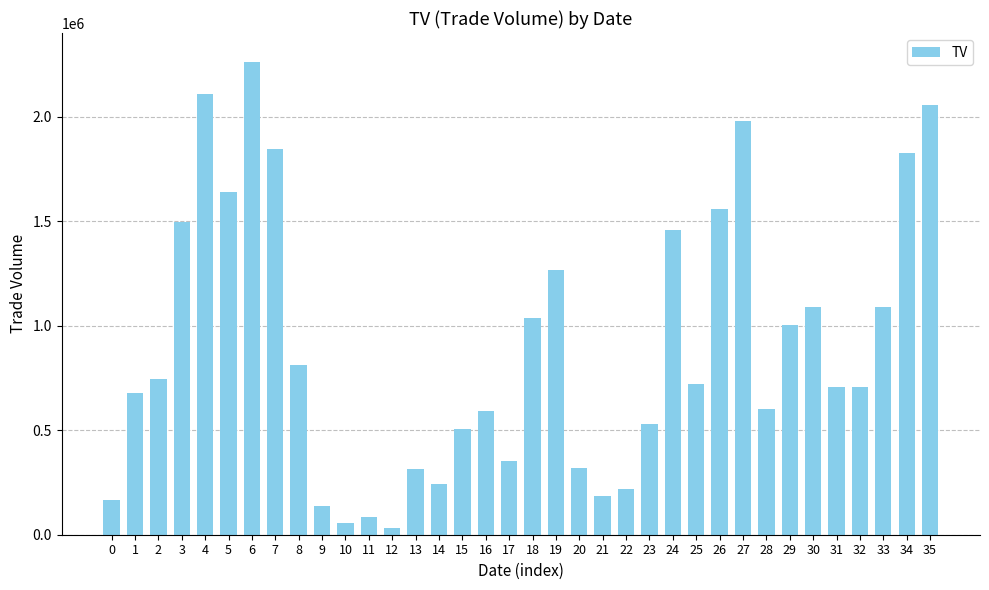

What is the change in value from 11 to 19?

+1181000